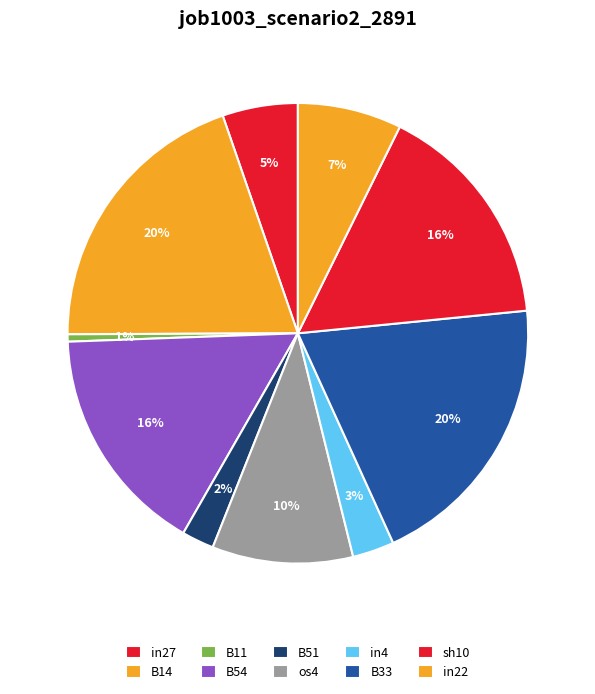

How many segments does this pie chart have?

10